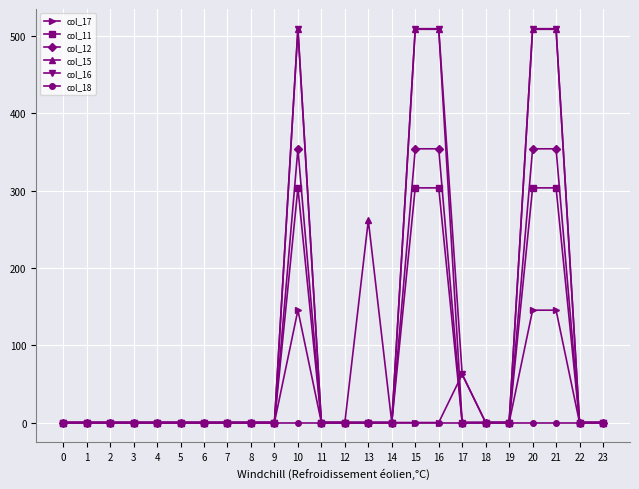

True or false: col_12 has more than 0 points higher than both neighbors.

True